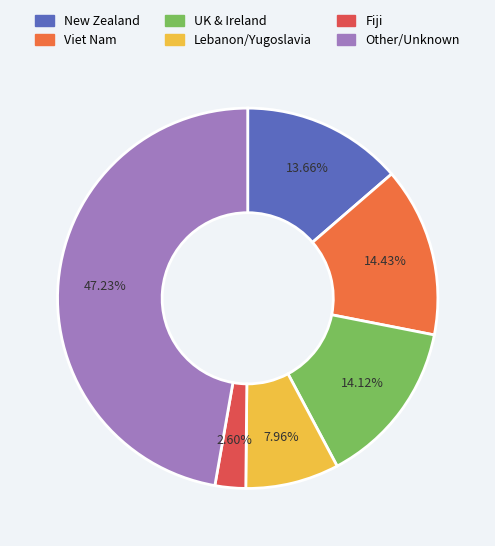

How many slices are in this pie chart?

6